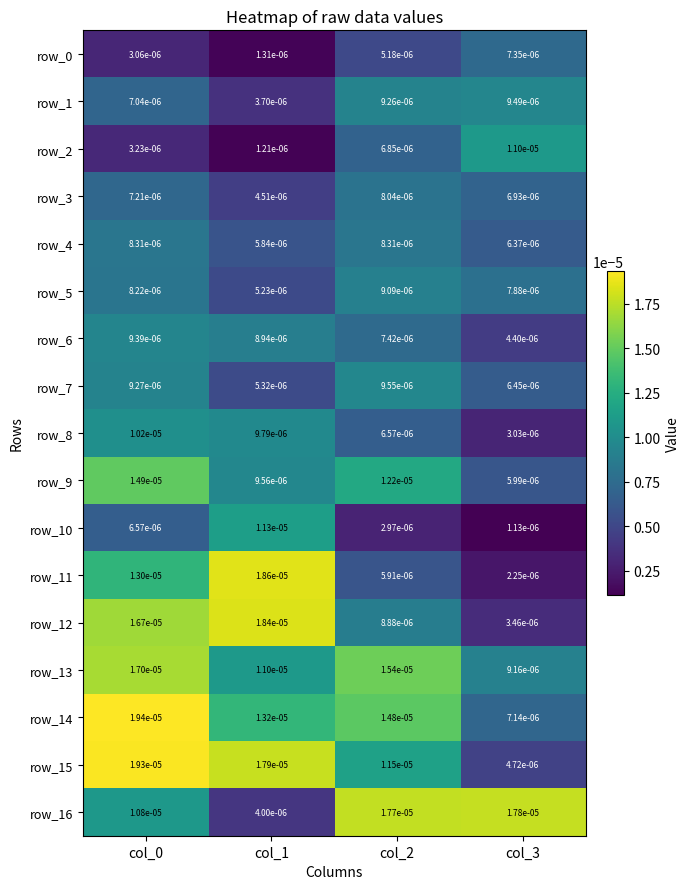

Is the value of row_11 at col_0 greater than the value of row_8 at col_1?

Yes